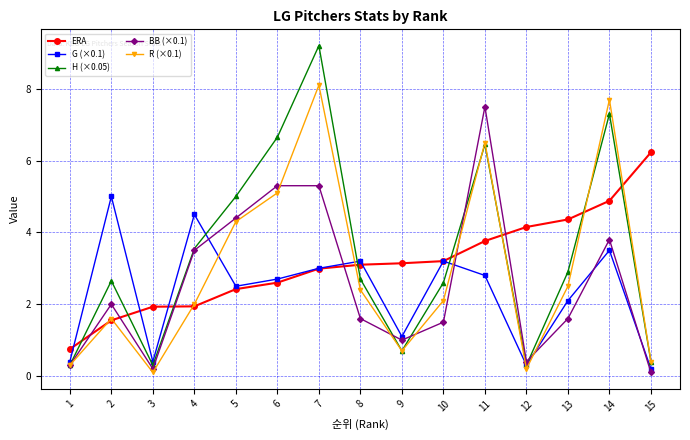

What is the difference between the highest and lowest values at 4?

2.6